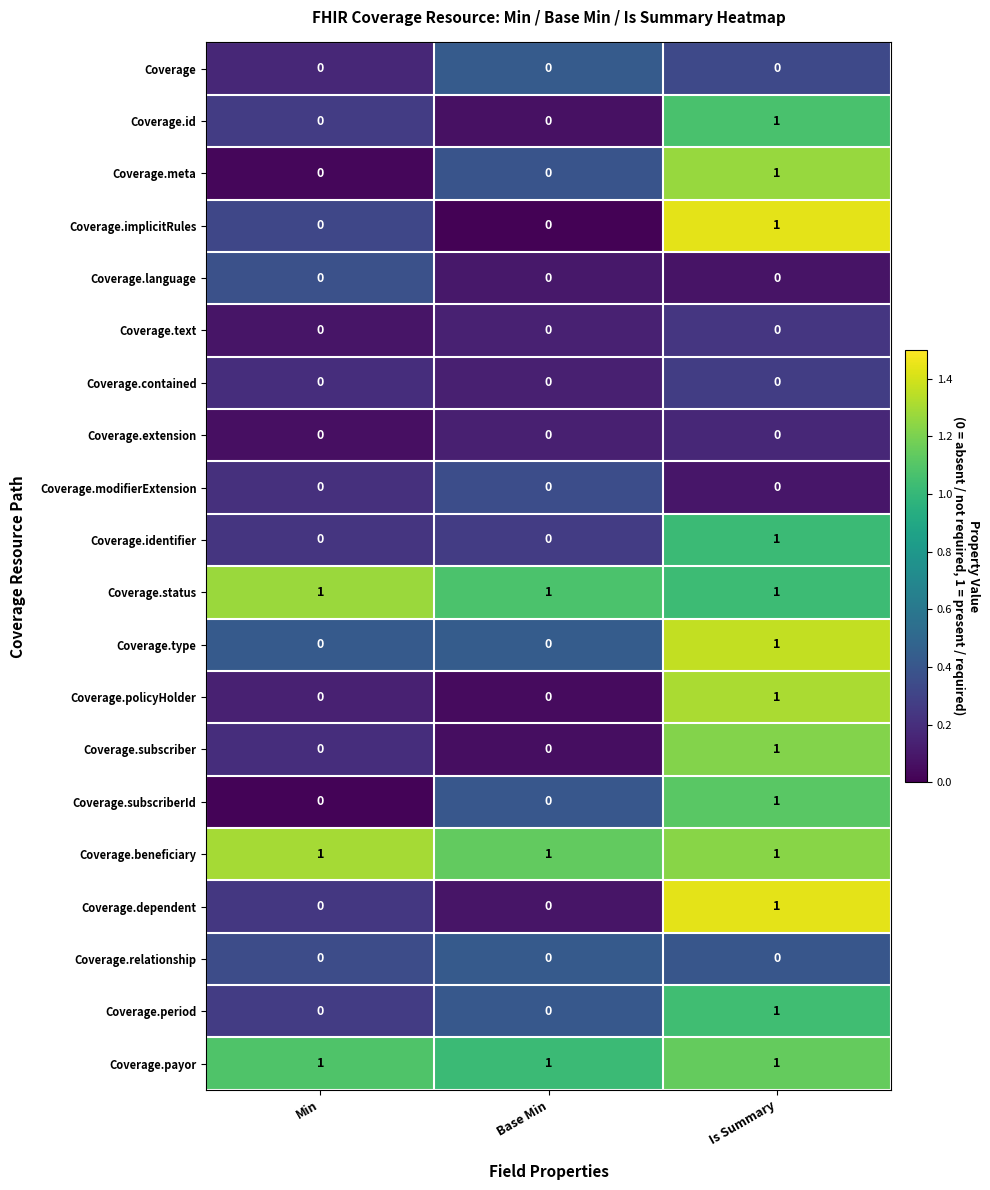

How many Coverage.policyHolder values are between 0 and 1?

3